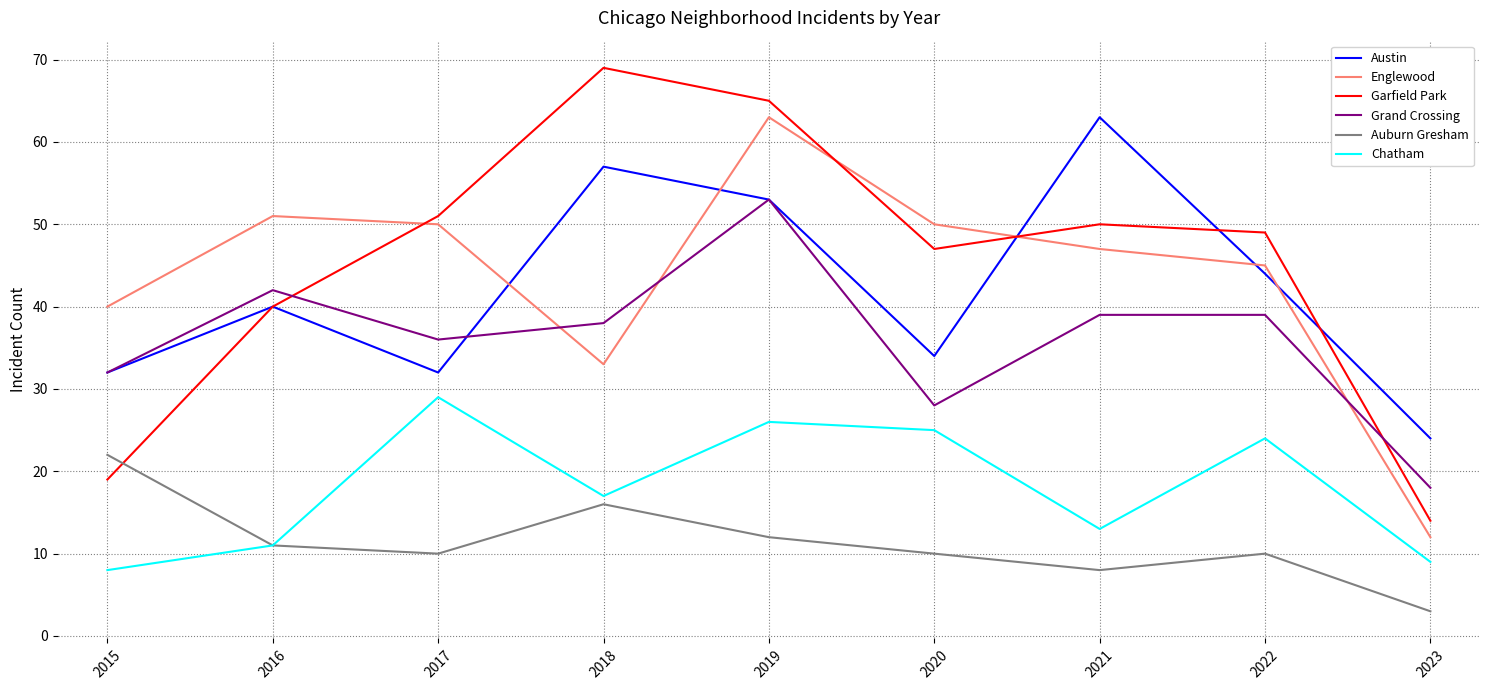

Which category has the lowest value across all series?

2023